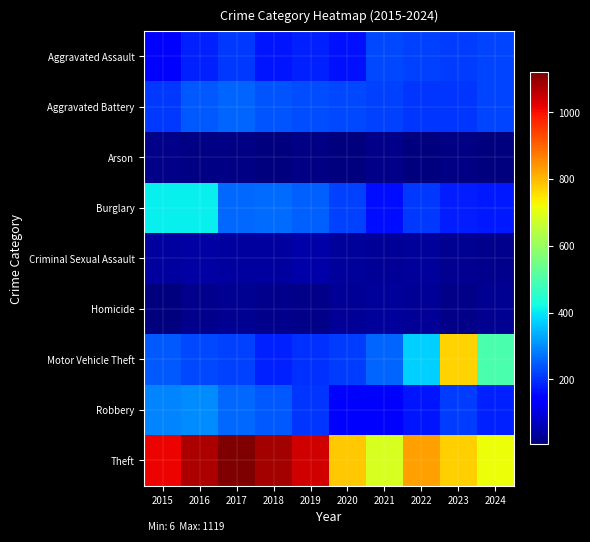

Which series has the largest total across all categories?

Theft